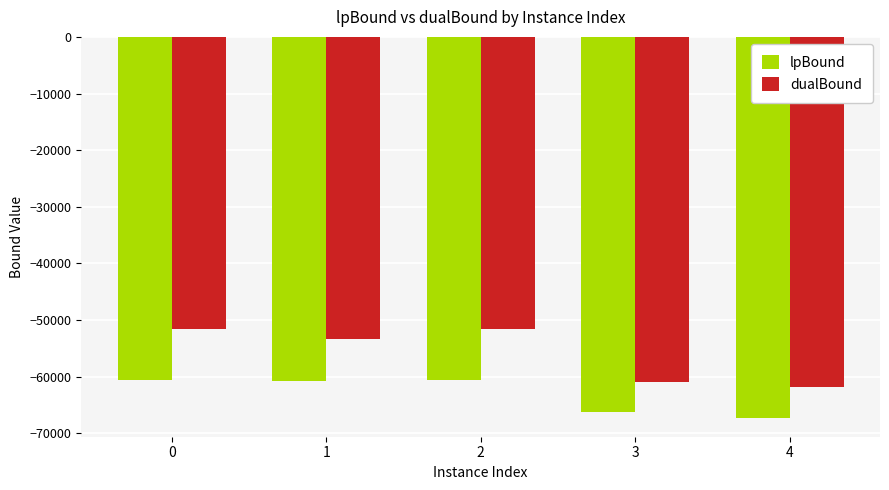

What is the value of the dualBound bar at the 3rd from the left?

-51562.0